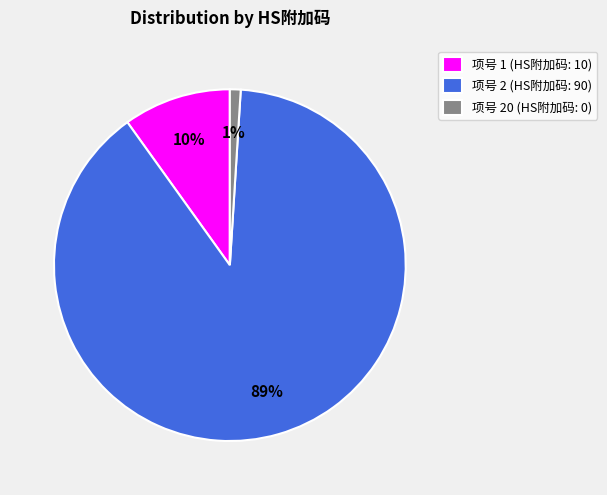

How many slices are in this pie chart?

3